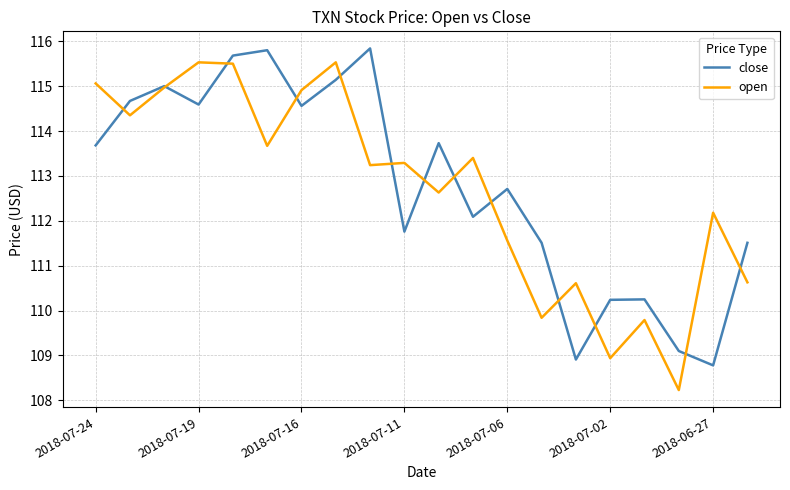

True or false: close has more than 1 interior local peaks.

True